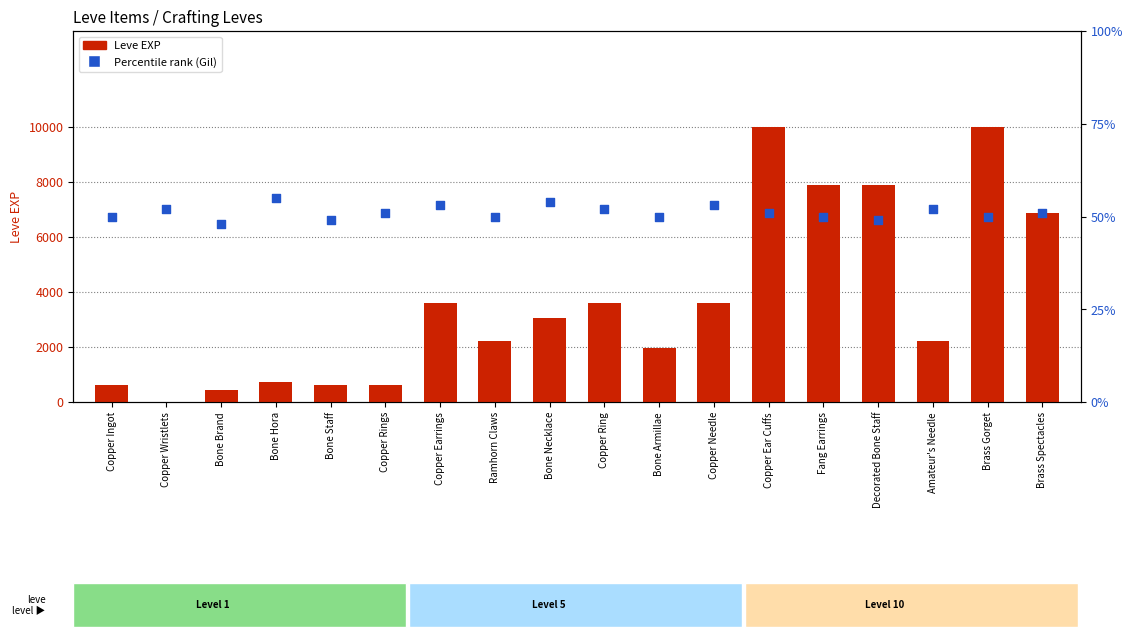

Which series reaches the minimum Y coordinate?

Leve EXP